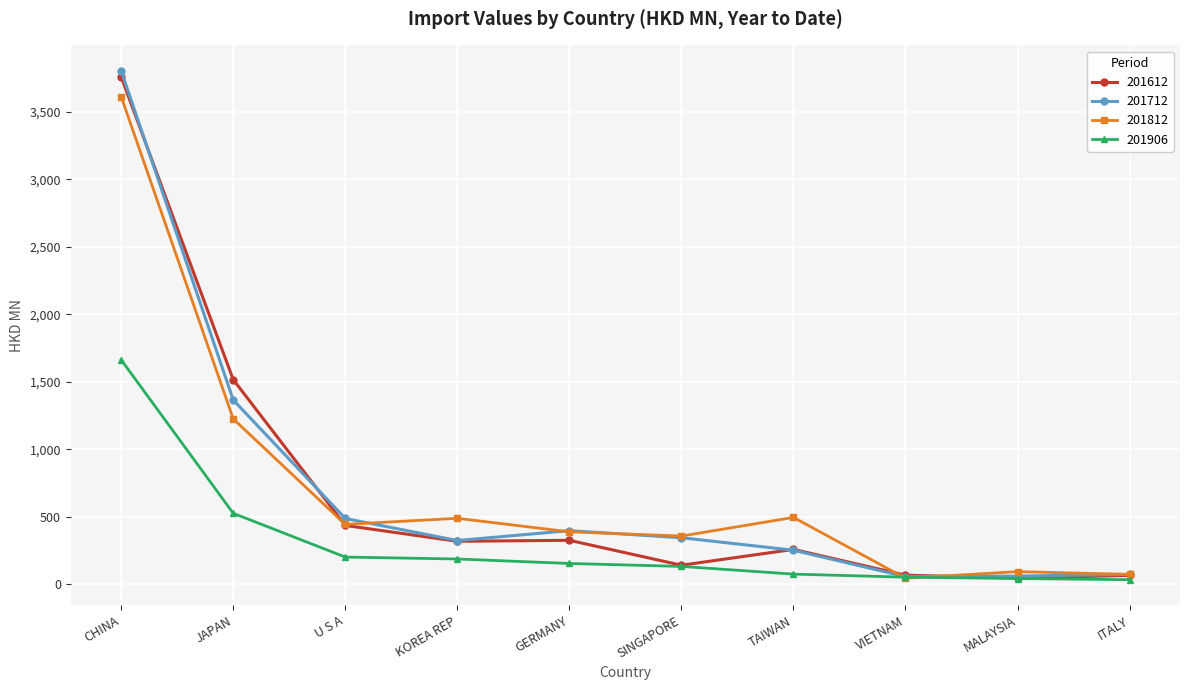

How many lines are shown in the chart?

4